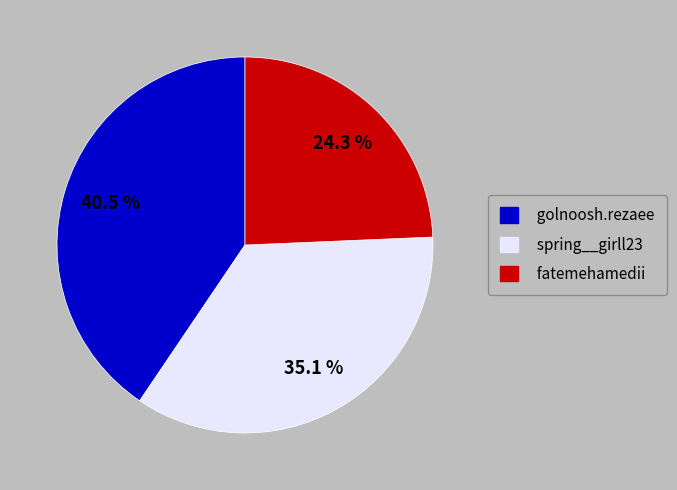

How many slices are in this pie chart?

3